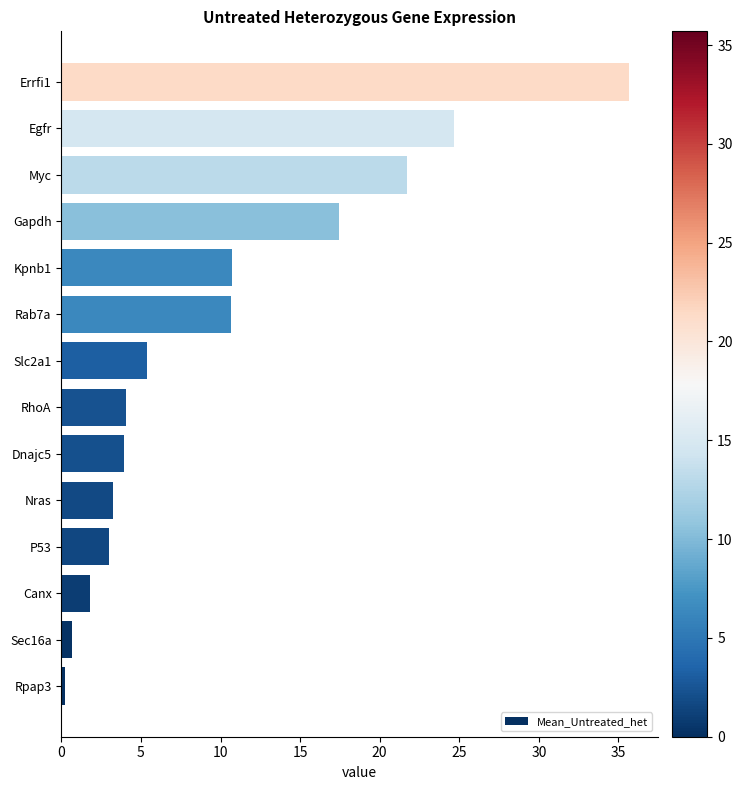

At which label is the value closest to 17?

Gapdh